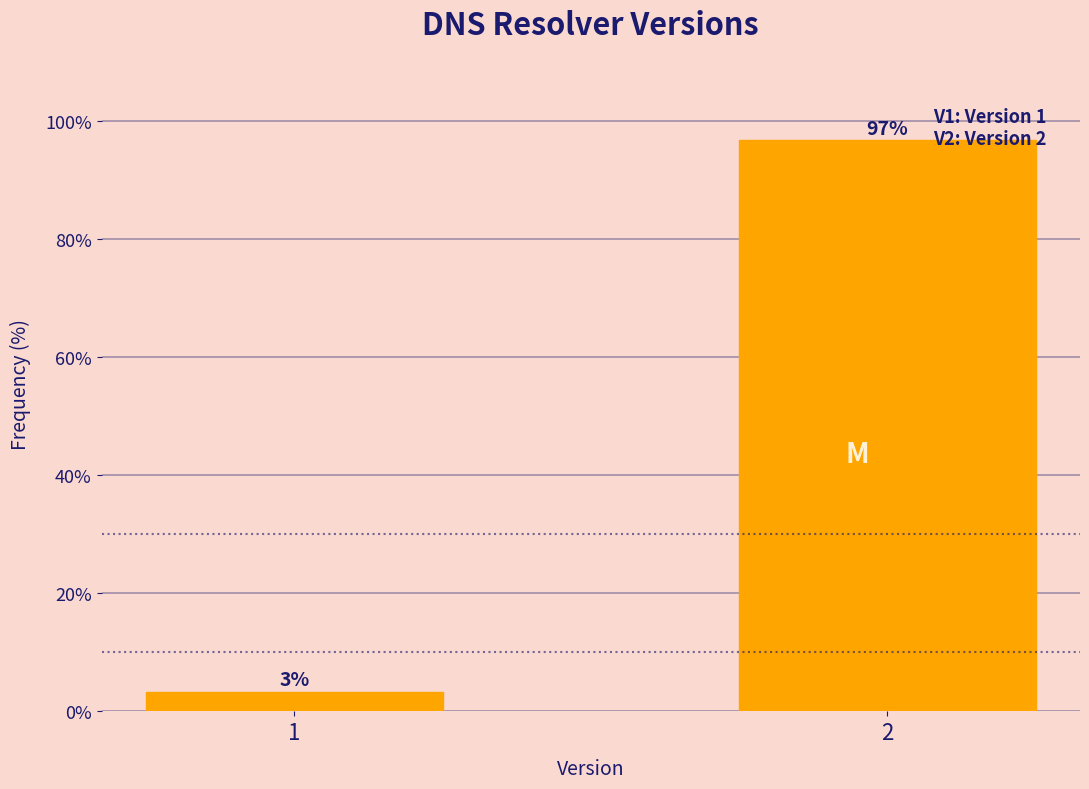

List the labels in order of value, largest first.

2, 1